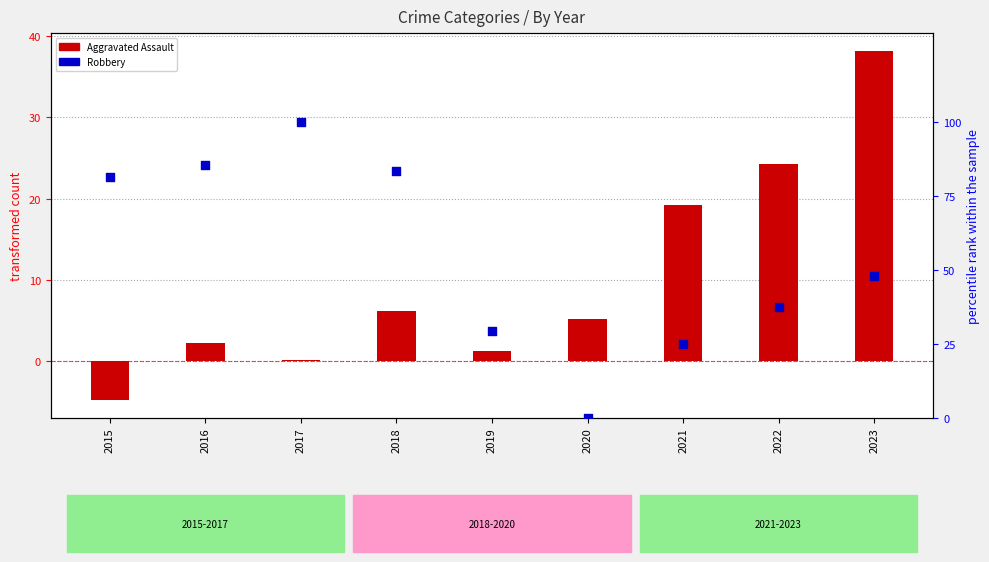

Which series has the largest Y range (max minus min)?

Robbery